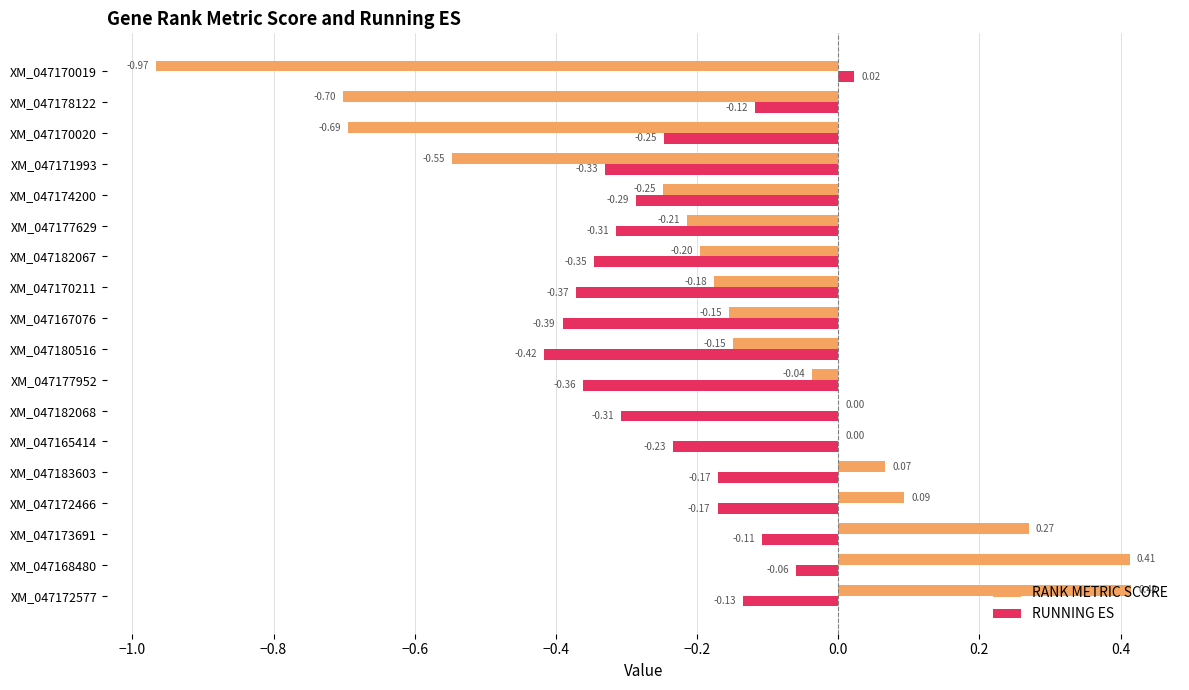

Between XM_047171993 and XM_047170020, which series saw the biggest shift?

RANK METRIC SCORE